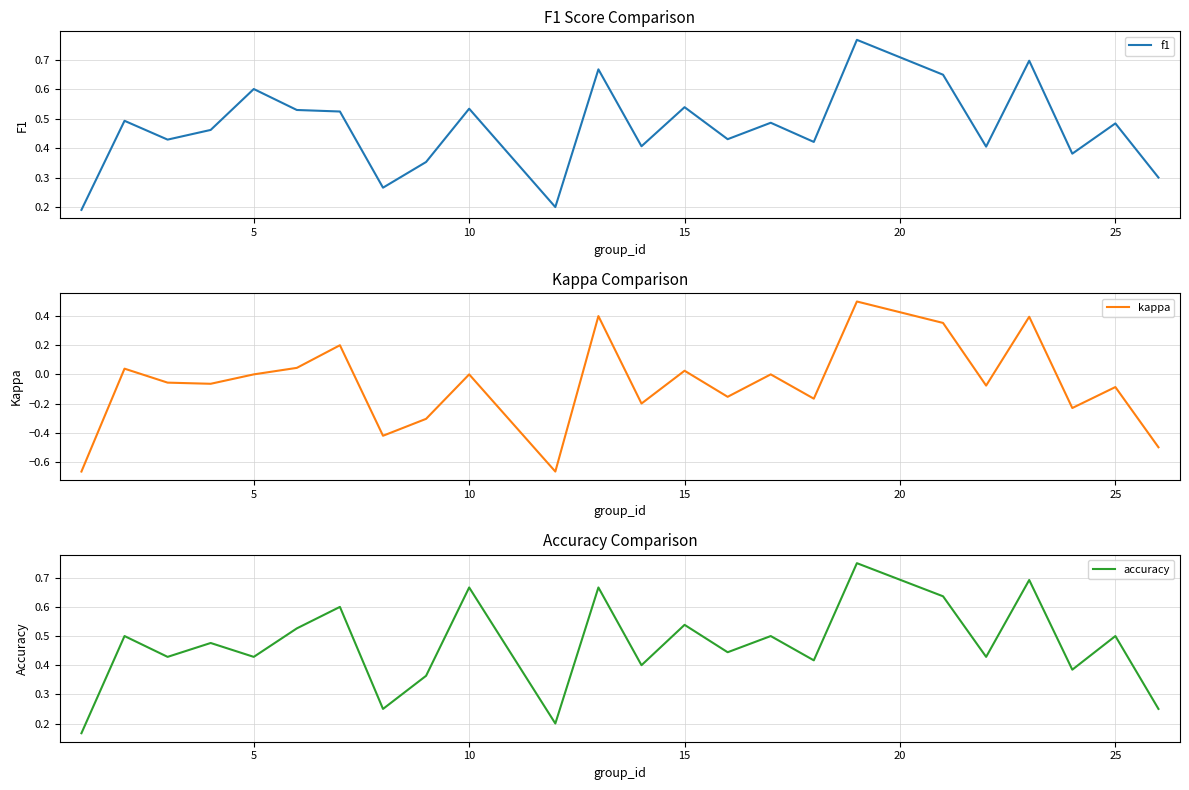

The value of kappa at 14 is -0.2. True or false?

False